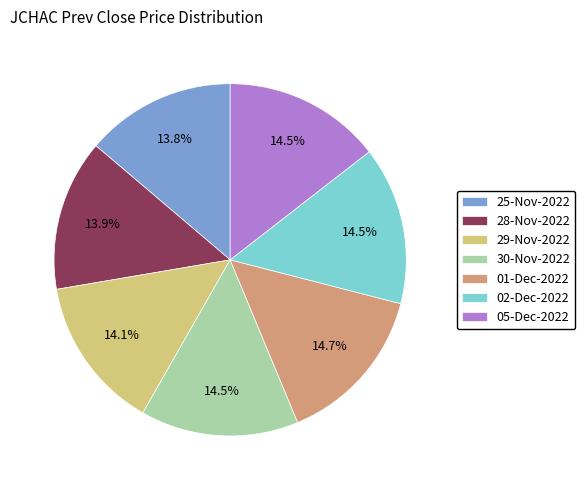

Approximately how many times larger is the value at 05-Dec-2022 compared to 30-Nov-2022?

1.0